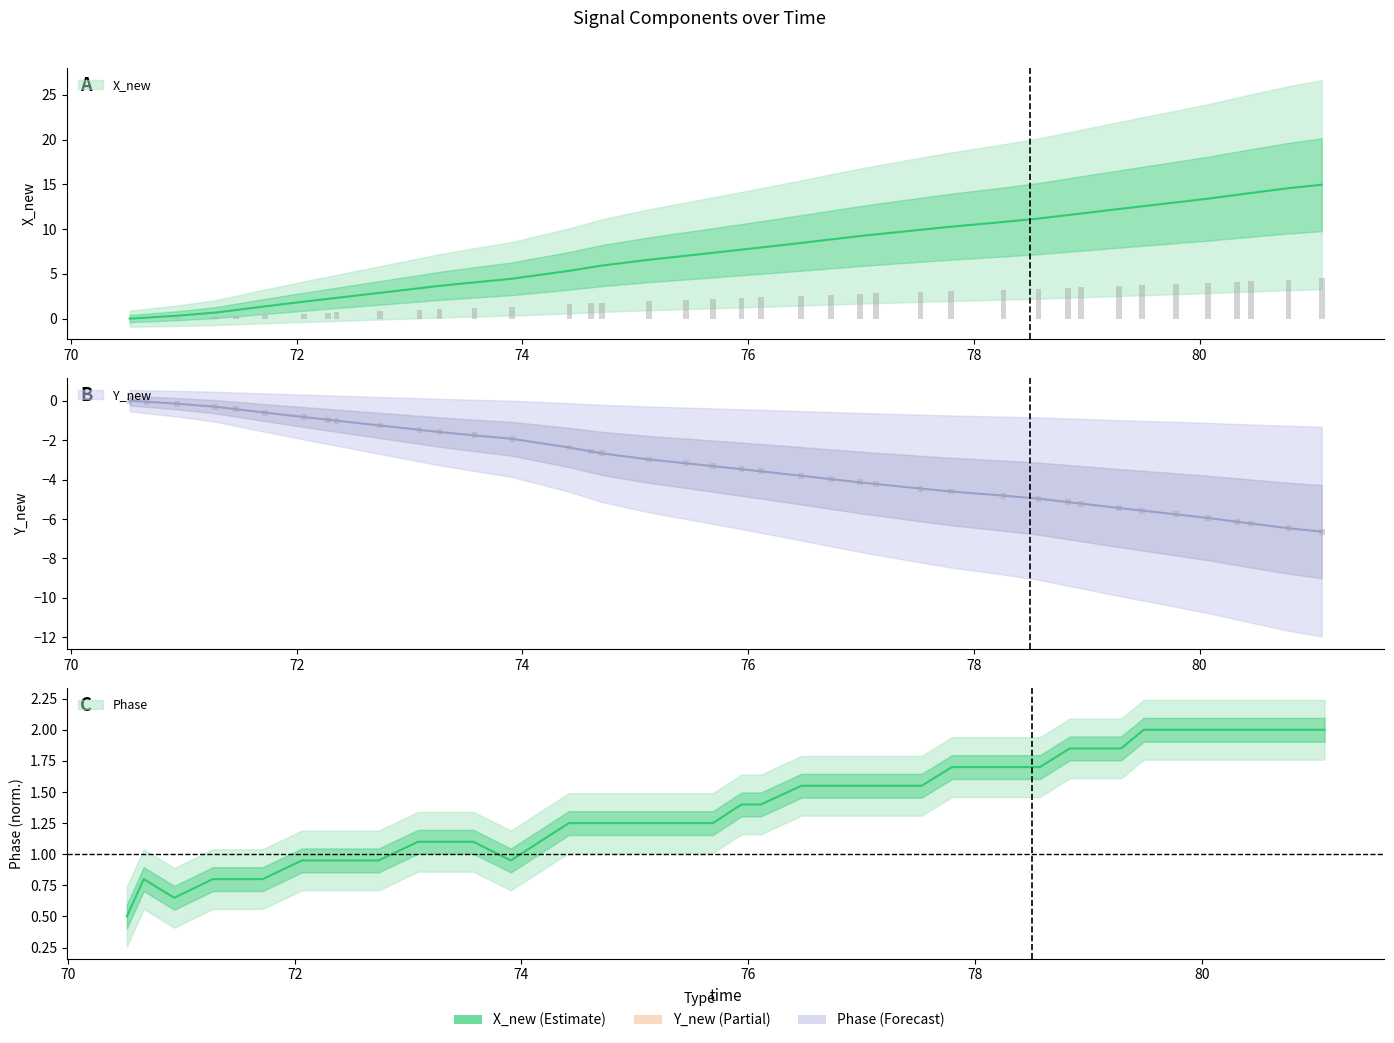

How many data points in Y_new are less than -3?

22